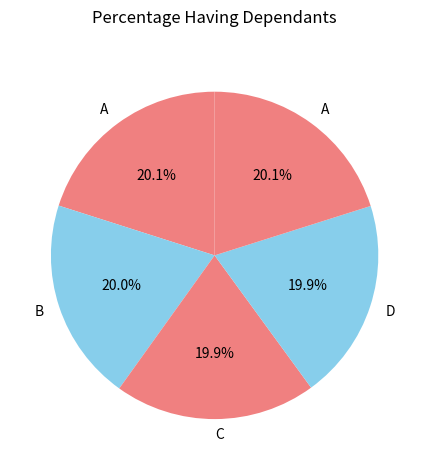

How many segments does this pie chart have?

5